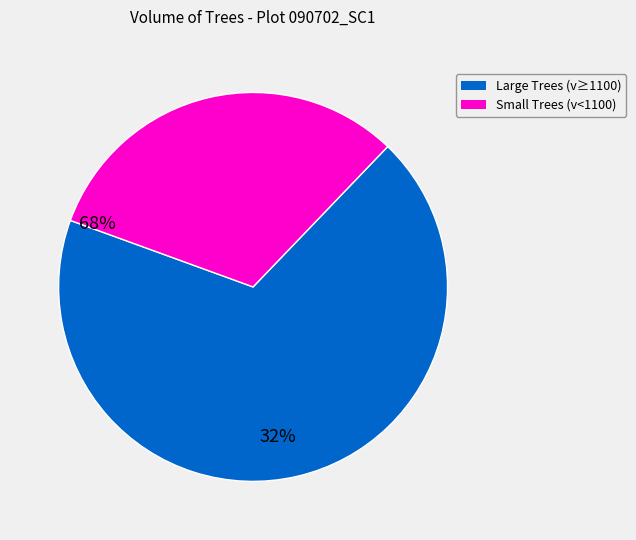

Does any single category account for the majority?

Yes